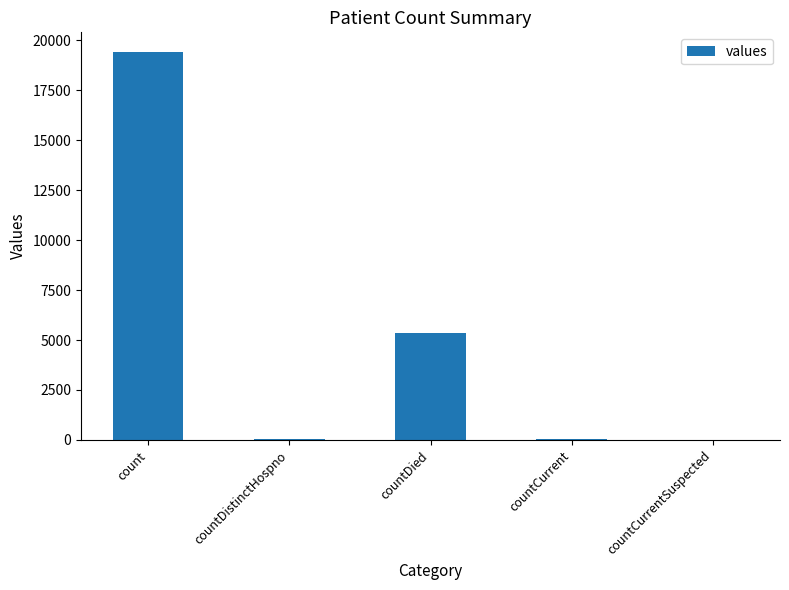

How many distinct data groups are displayed?

1